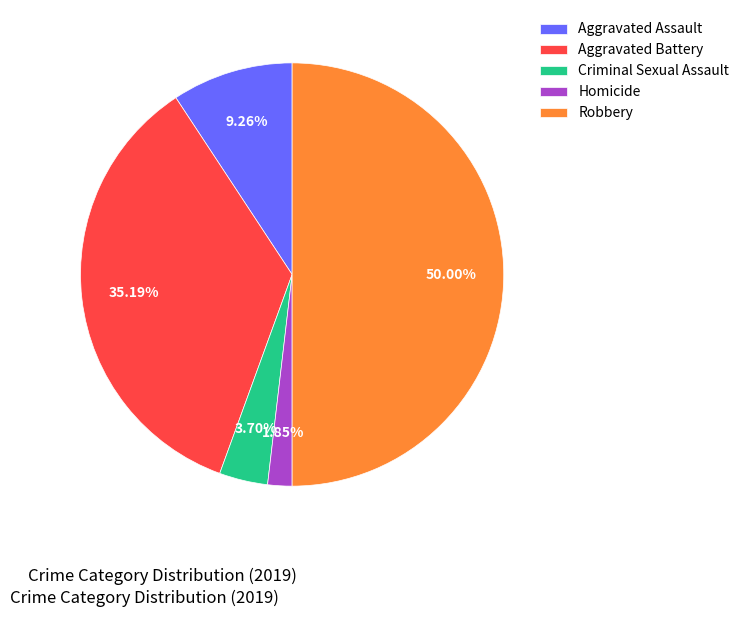

Rank the categories by value from lowest to highest.

Homicide, Criminal Sexual Assault, Aggravated Assault, Aggravated Battery, Robbery